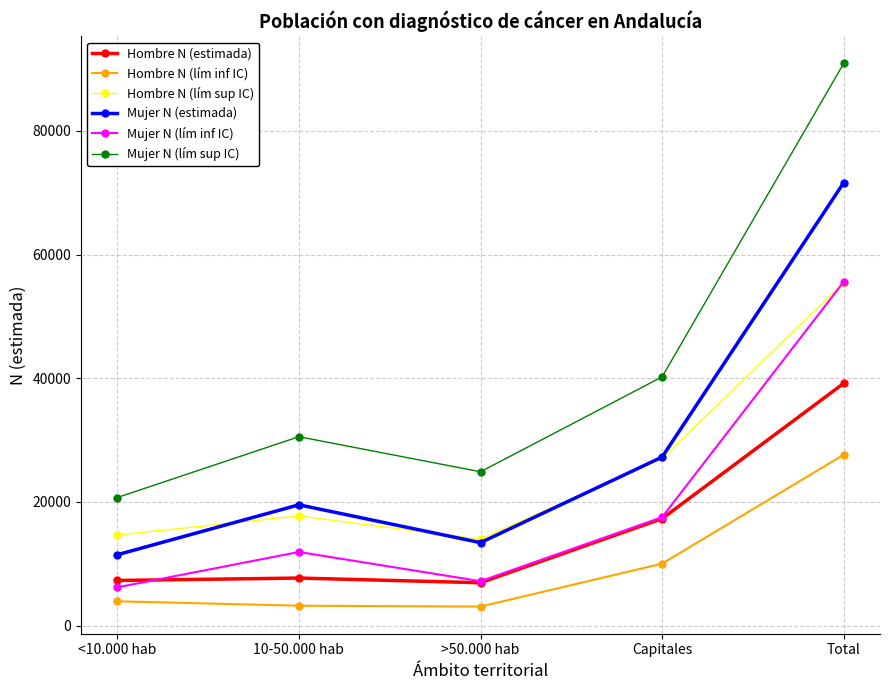

What is the smallest value displayed?

3064